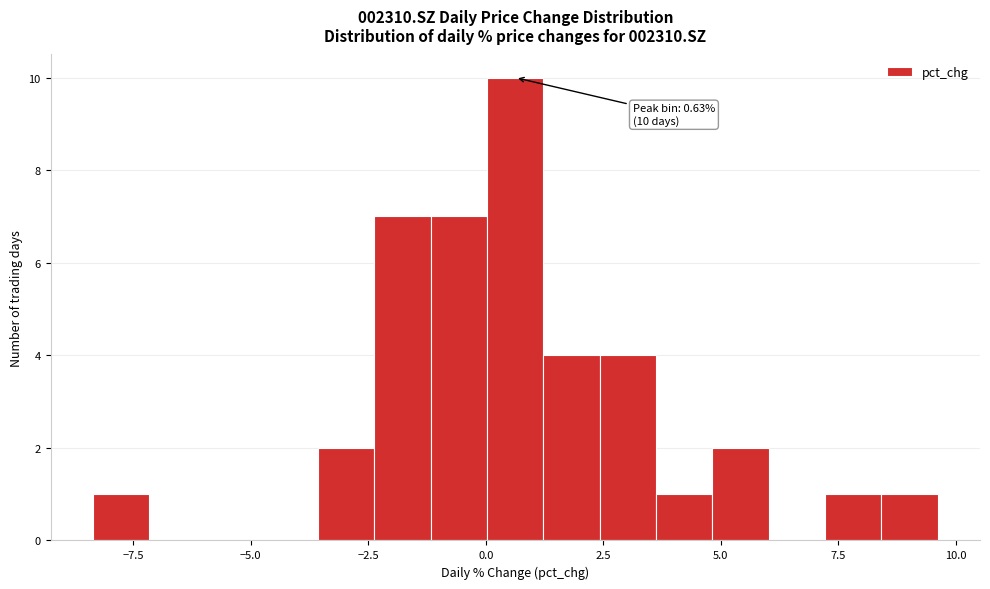

Read against the x-axis, roughly where is the centre of the tallest bar?

0.5